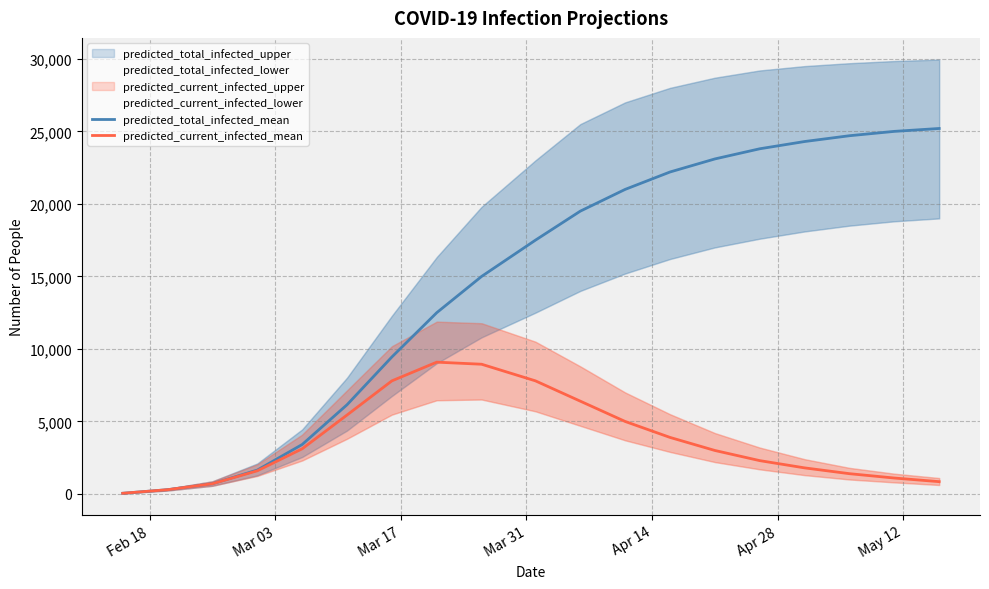

What is the sum of the predicted_current_infected_mean values at 8 and 17?

10046